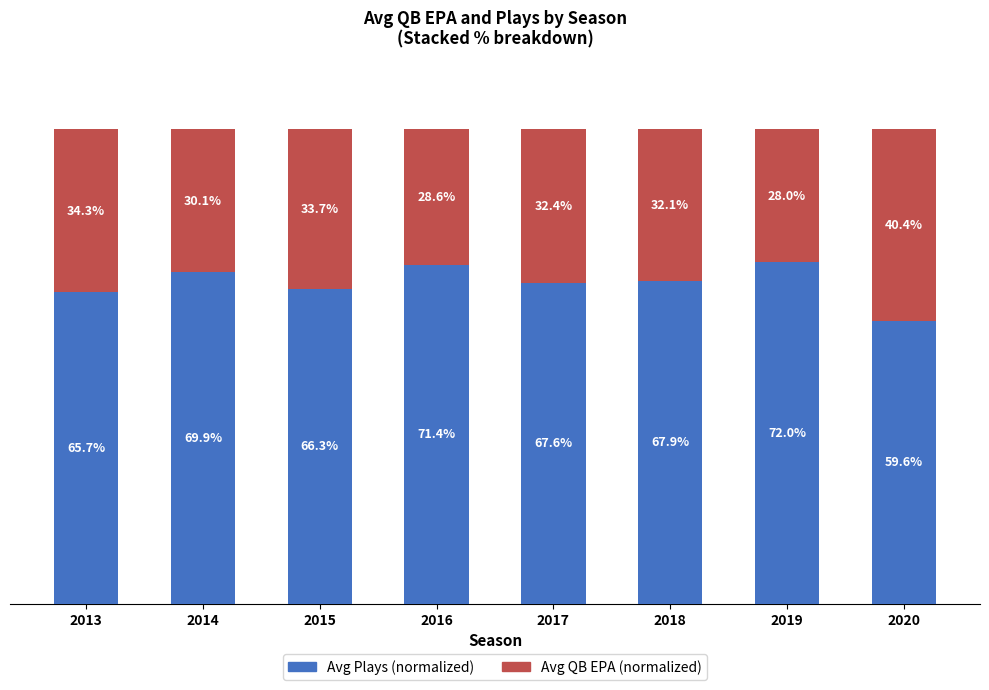

List the labels in order of Avg Plays (normalized) value, smallest first.

2020, 2013, 2015, 2017, 2018, 2014, 2016, 2019